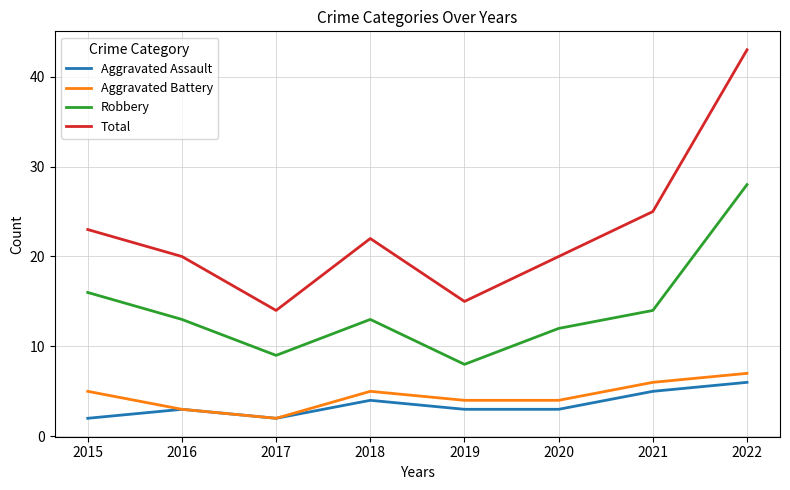

Where is Aggravated Assault nearest to the value 4?

2018